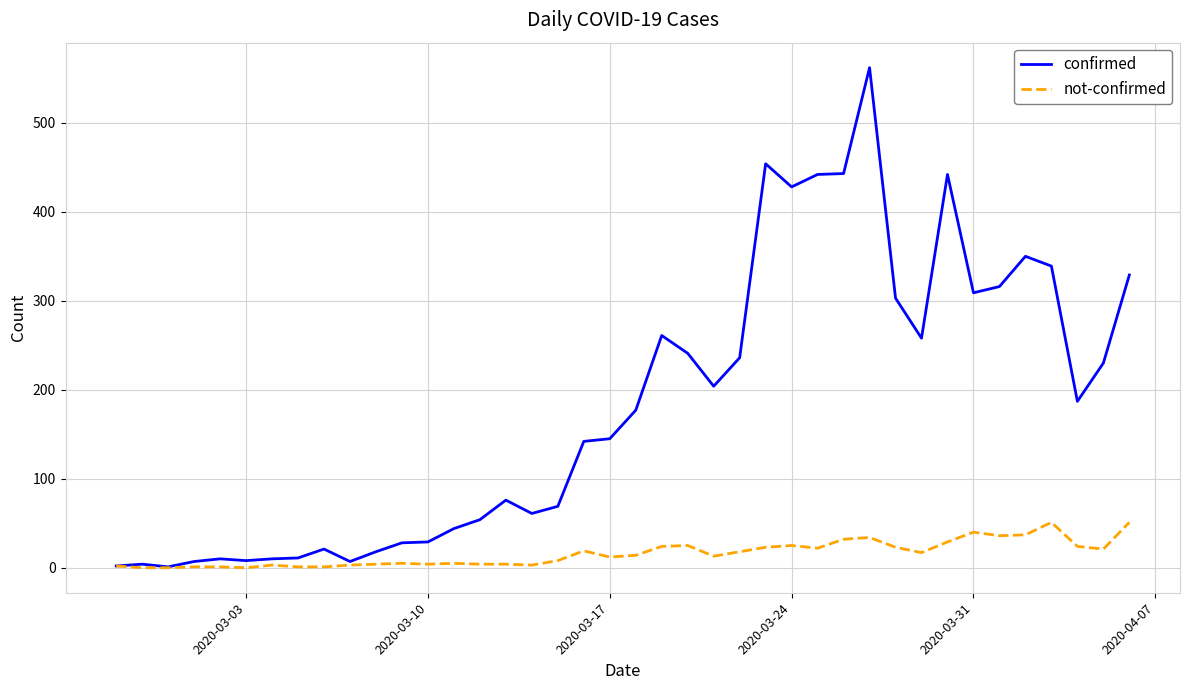

Which series has the largest total across all categories?

confirmed